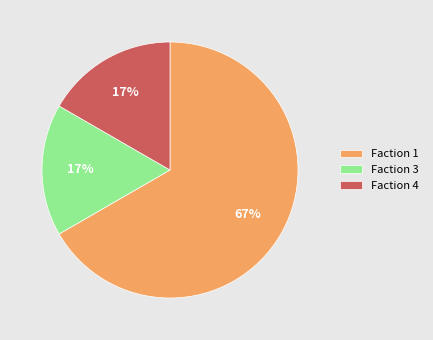

Which slice is the largest?

Faction 1